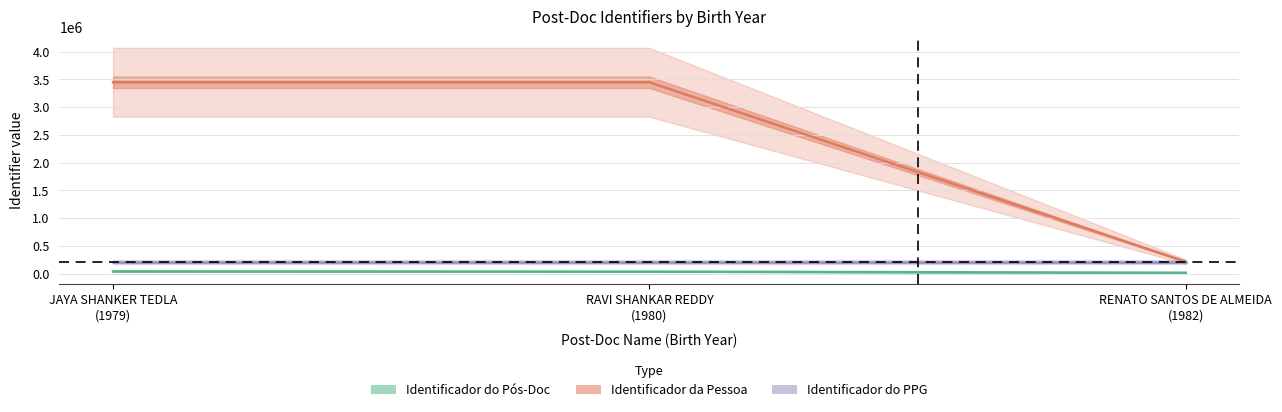

What position from the right is RAVI SHANKAR REDDY
(1980)?

2